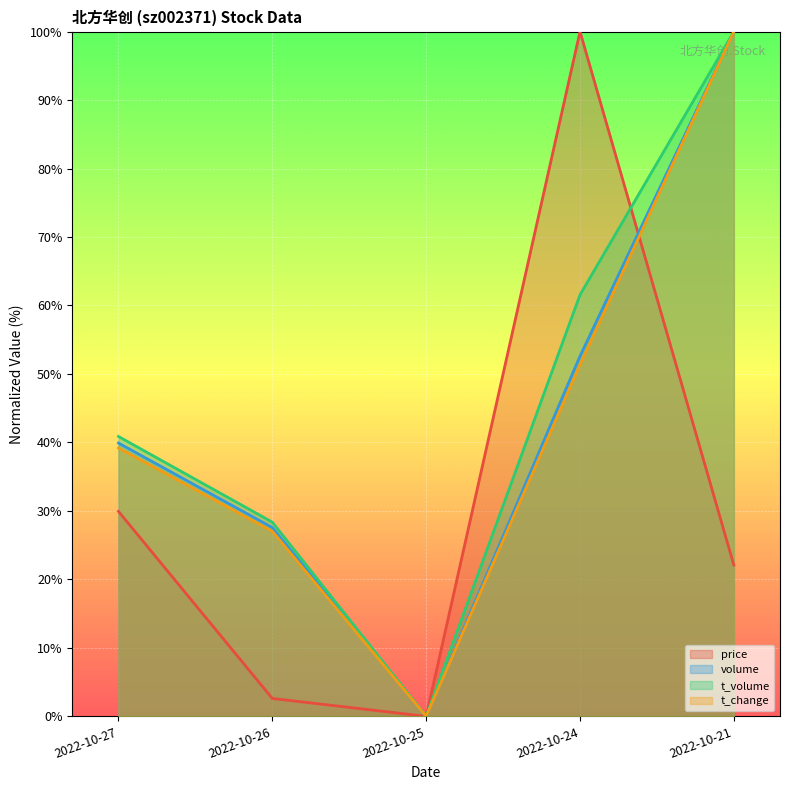

What is the total value across all series at 2022-10-27?

149.9